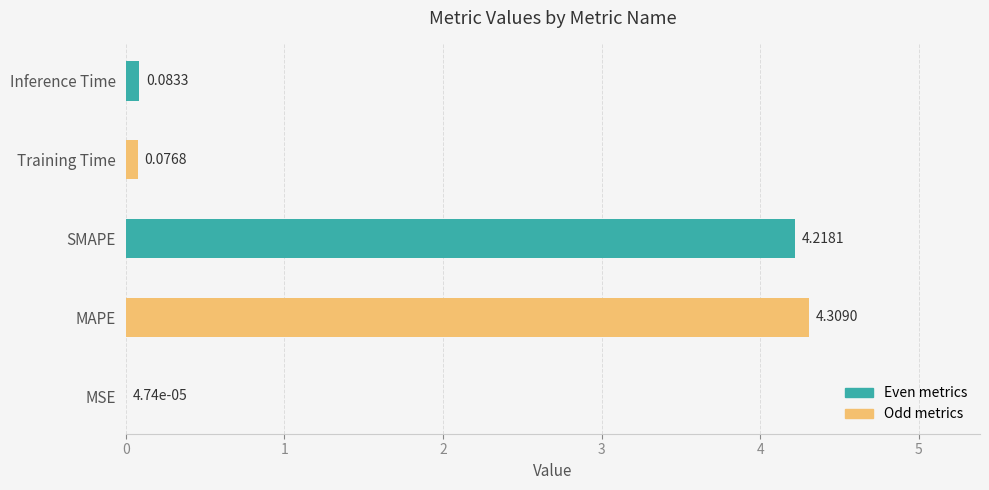

Which label corresponds to the largest value in the chart?

MAPE